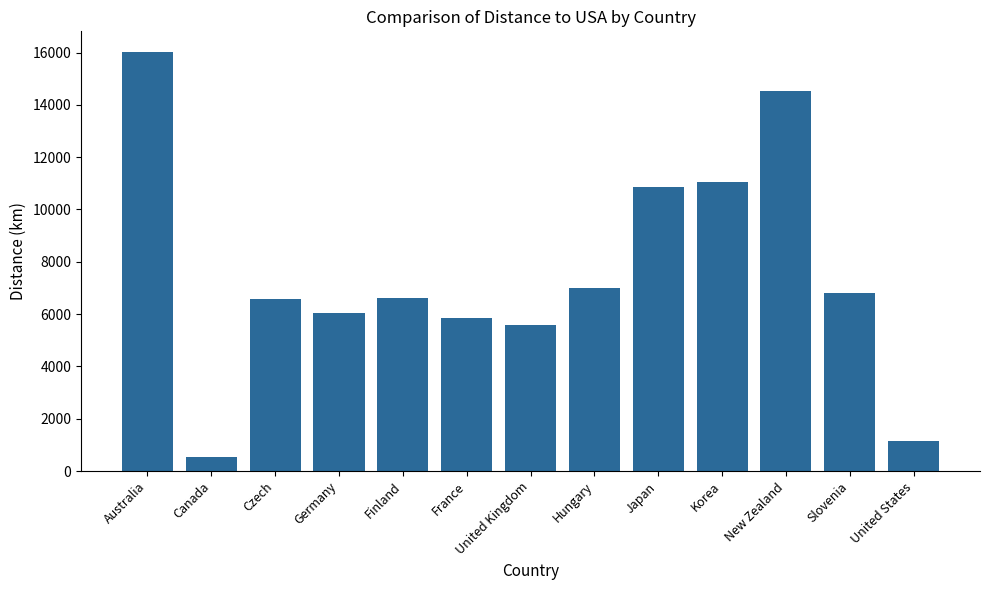

What is the value of the 8th bar from the left?

7011.5